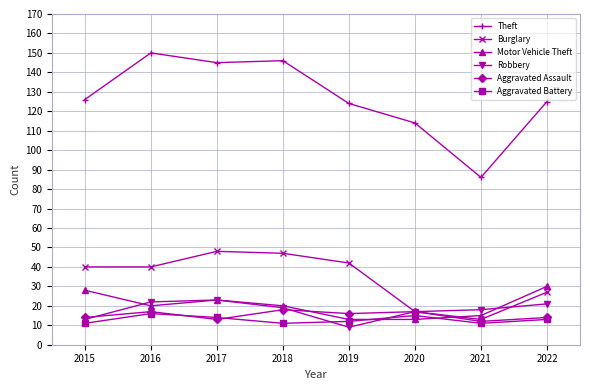

What is the spread (max minus min) of values at 2019?

115